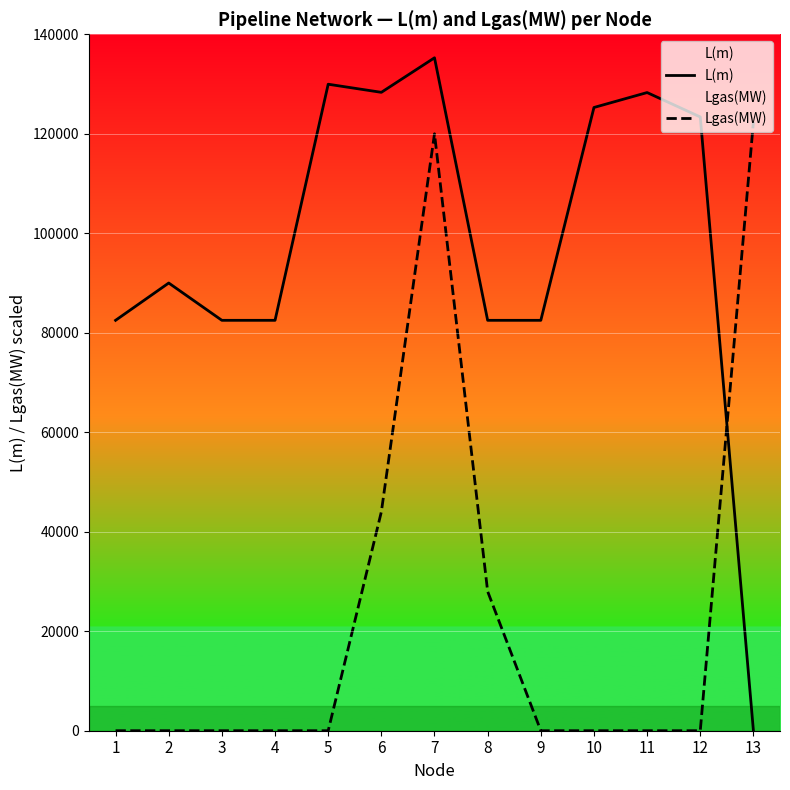

Which series has the largest total across all categories?

L(m)